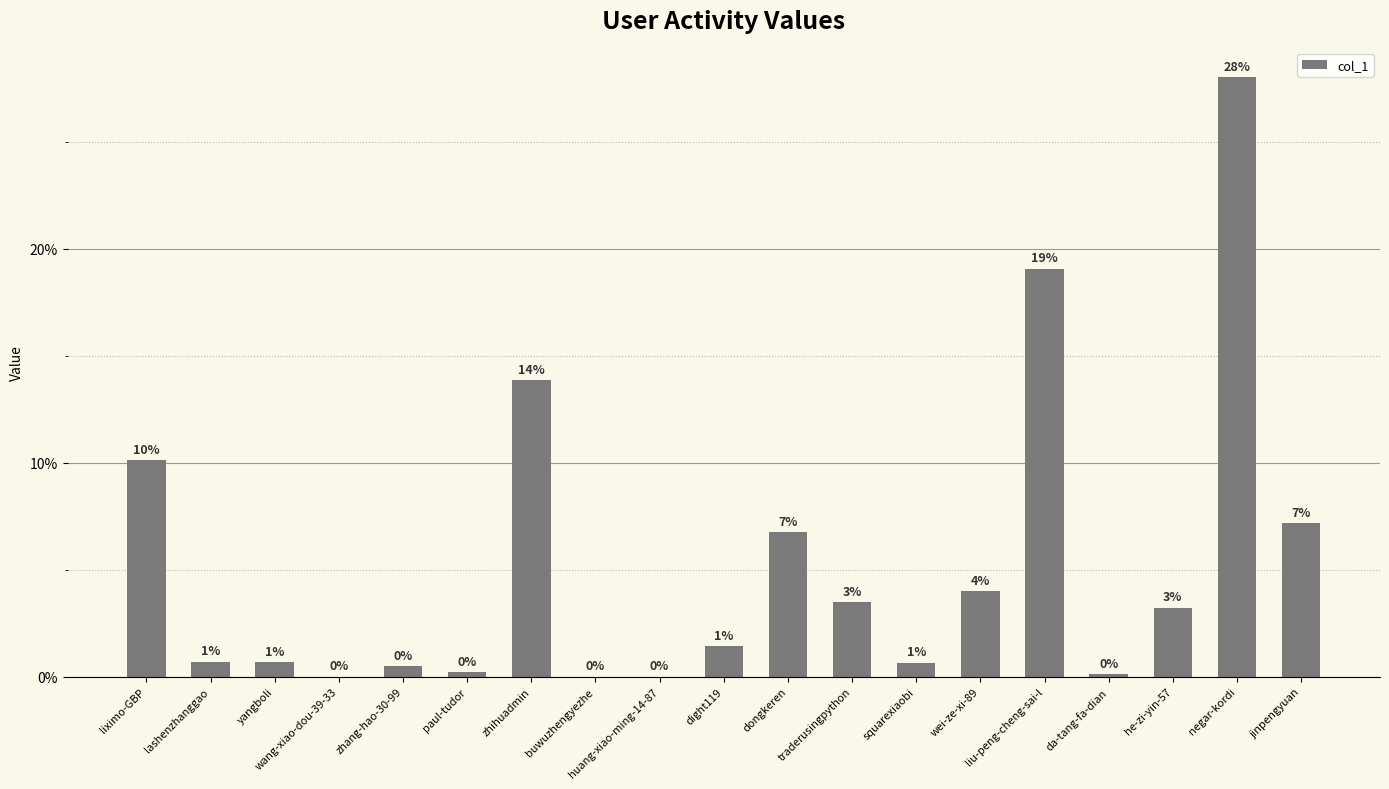

What is the difference between the values at negar-kordi and liximo-GBP?

0.2